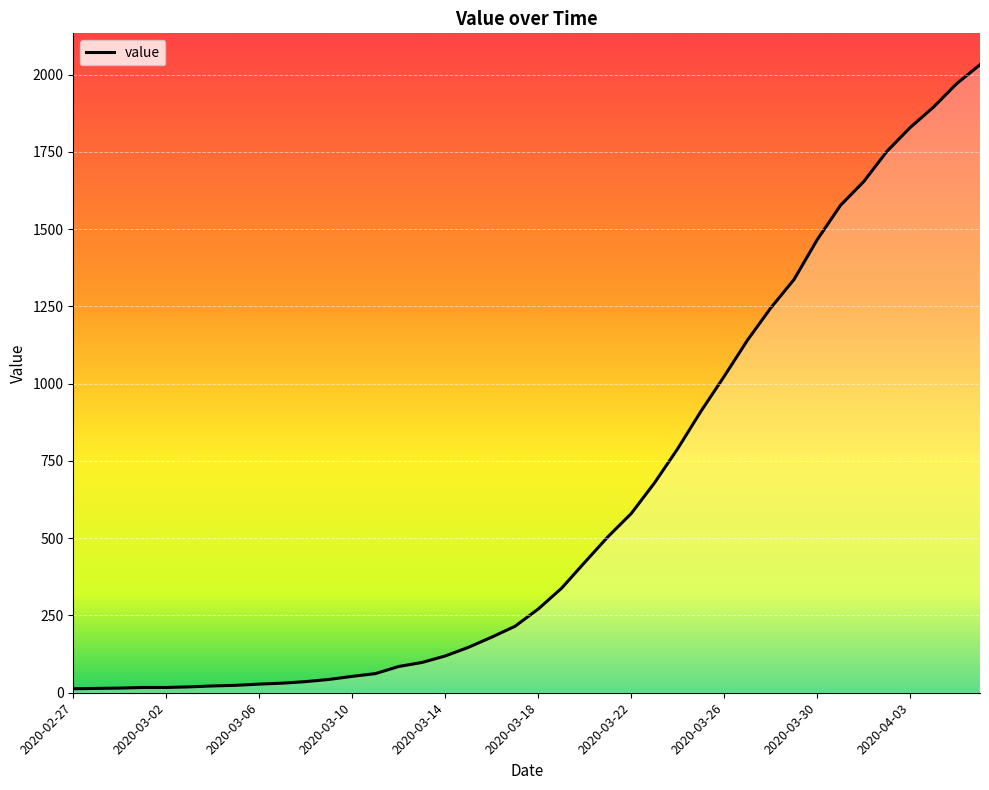

What is the maximum value shown in the chart?

2032